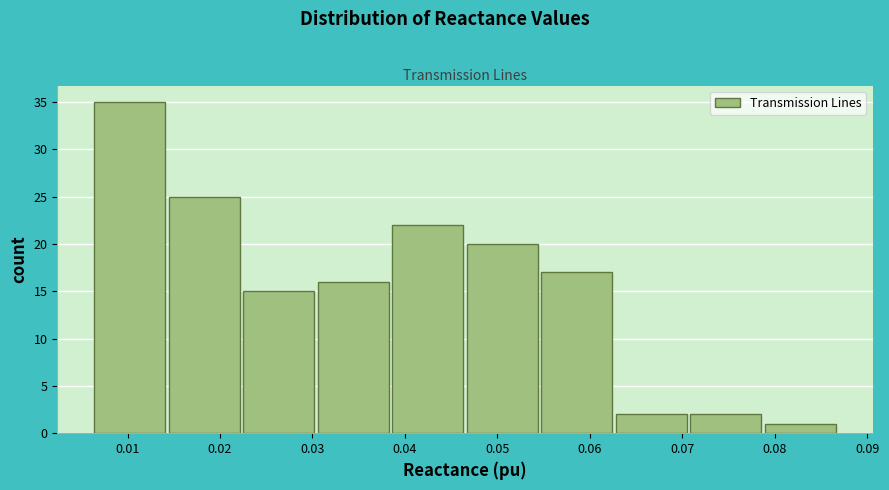

How tall is the bar that spans 0.006 to 0.014 on the x-axis? Neither the bar edges nor the heights are printed on the chart, so give them approximately, as read against the axes.

35